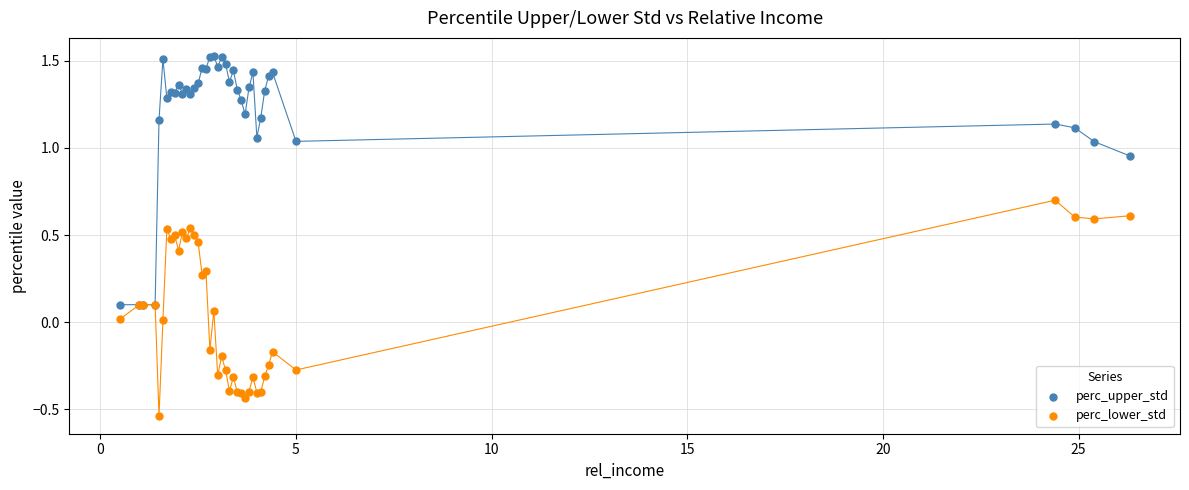

What are all the series names shown in the legend?

perc_upper_std, perc_lower_std